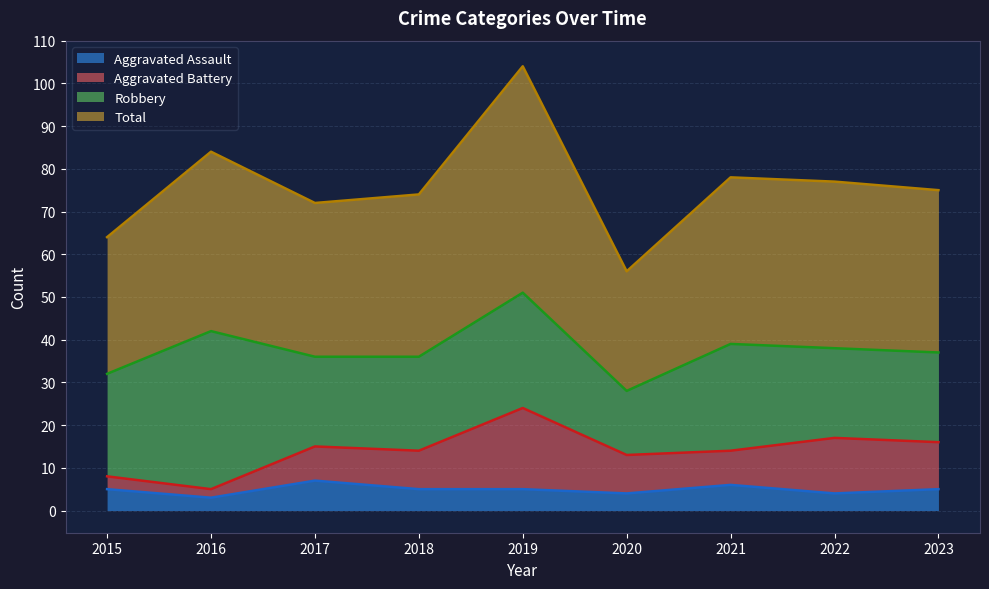

True or false: Aggravated Assault has a value of 5 at 2019.

True